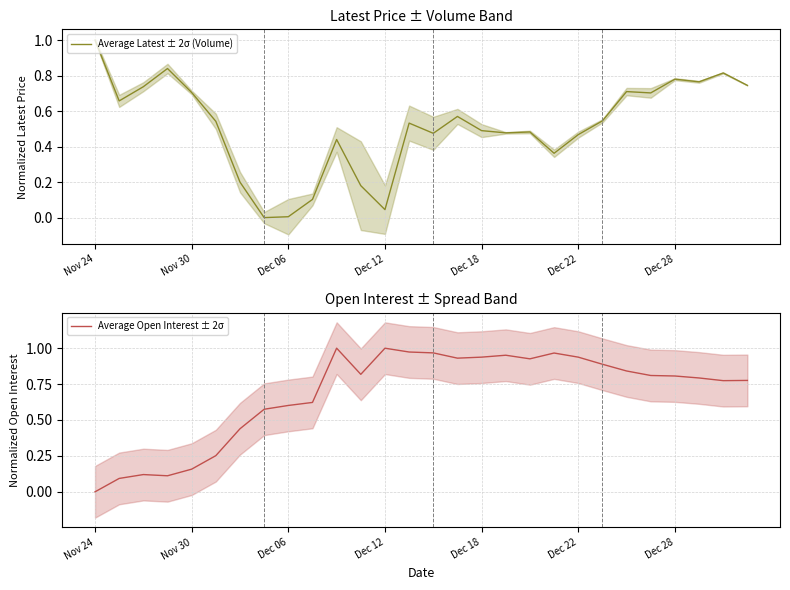

Which series has the largest total across all categories?

Average Open Interest ± 2σ